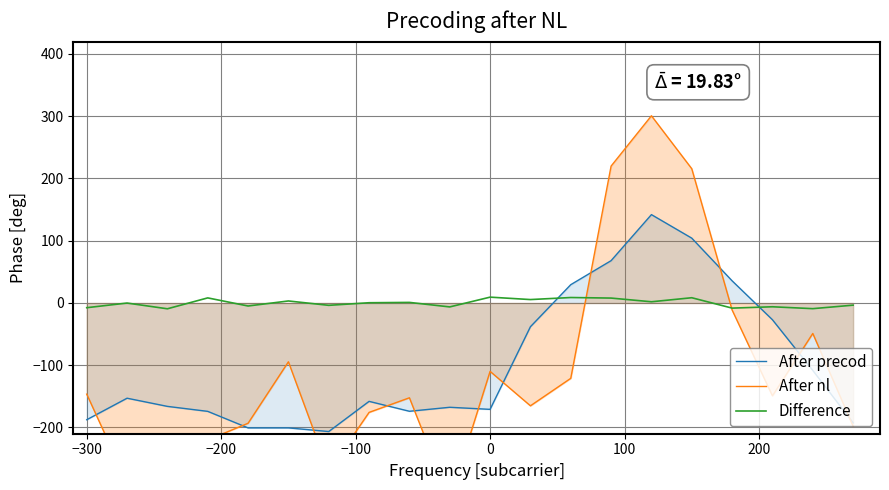

What is the maximum value for After nl?

300.7